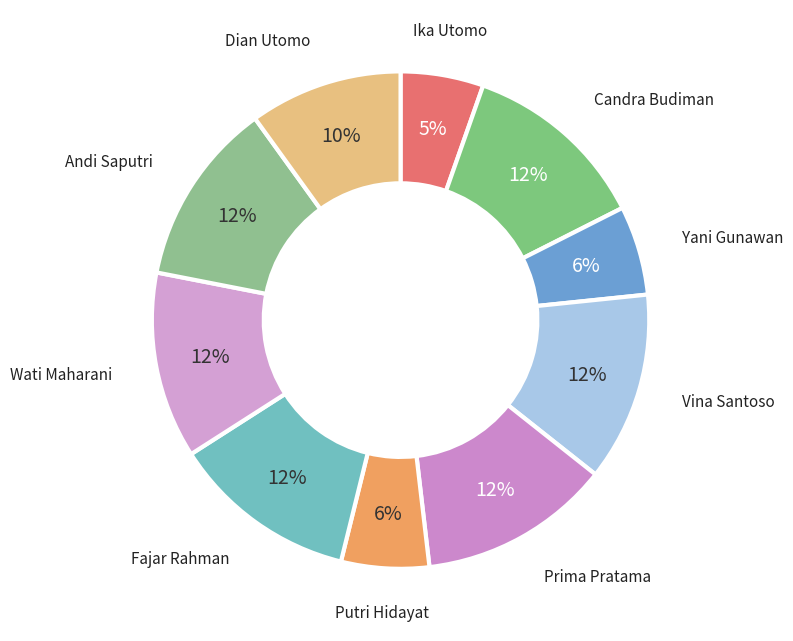

Is Andi Saputri the majority of the pie?

No